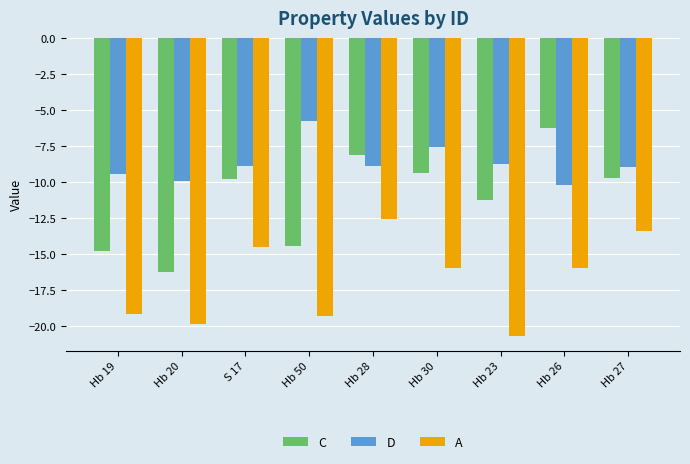

Which series has the largest total across all categories?

D